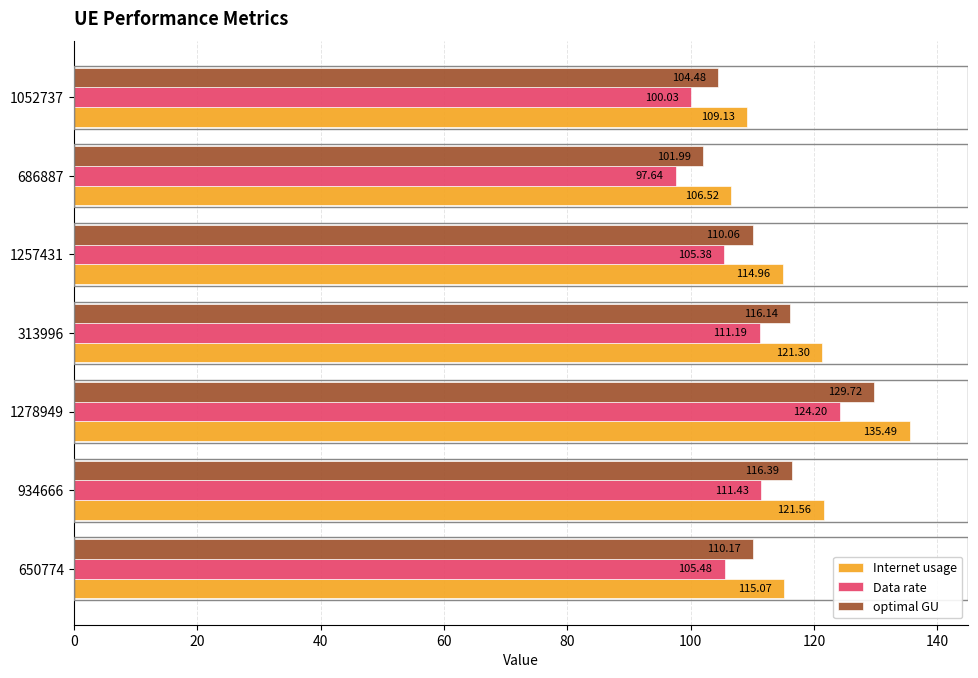

What is the total value across all series at 1257431?

330.4